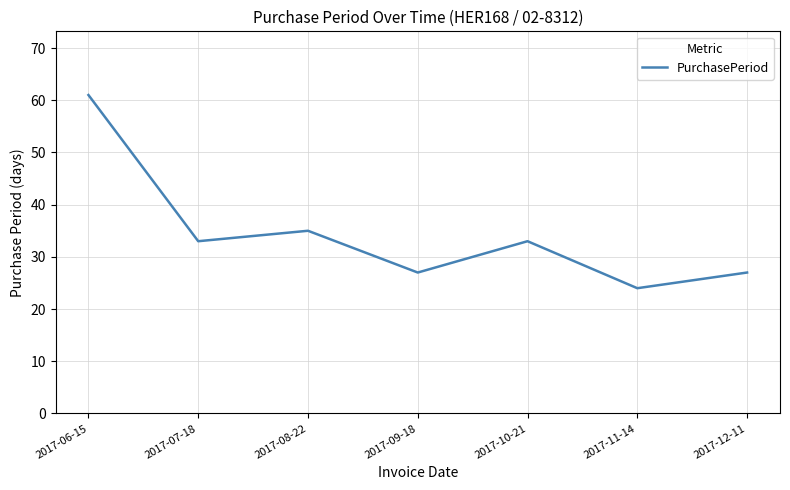

Approximately how many times larger is the value at 2017-08-22 compared to 2017-06-15?

0.6